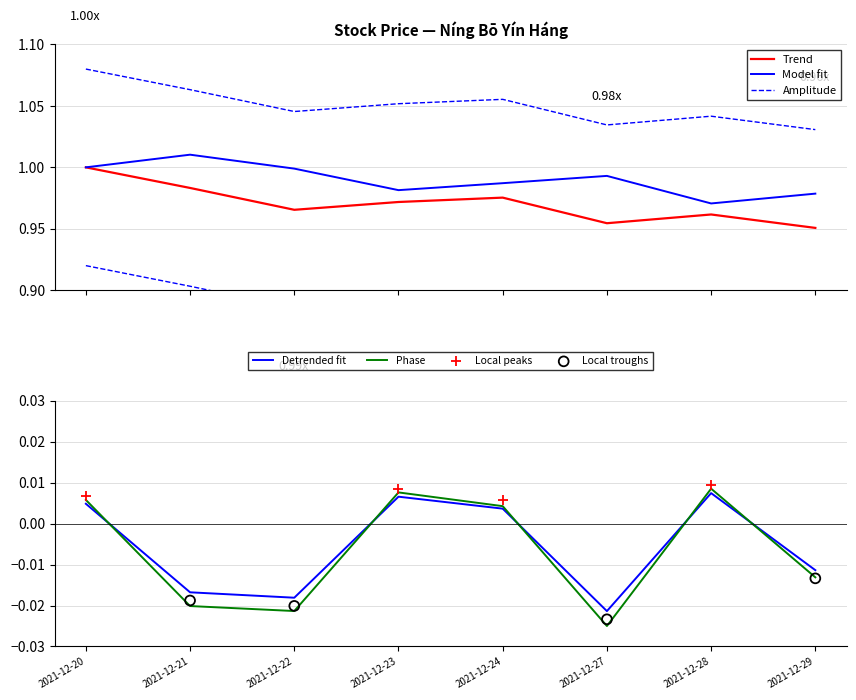

Which series has the largest Y range (max minus min)?

价格